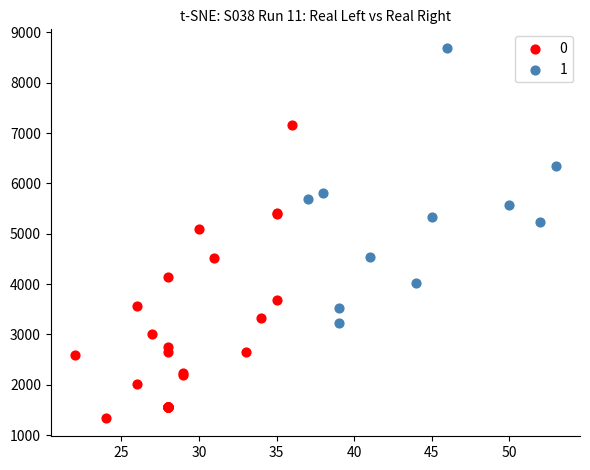

What are all the series names shown in the legend?

0, 1